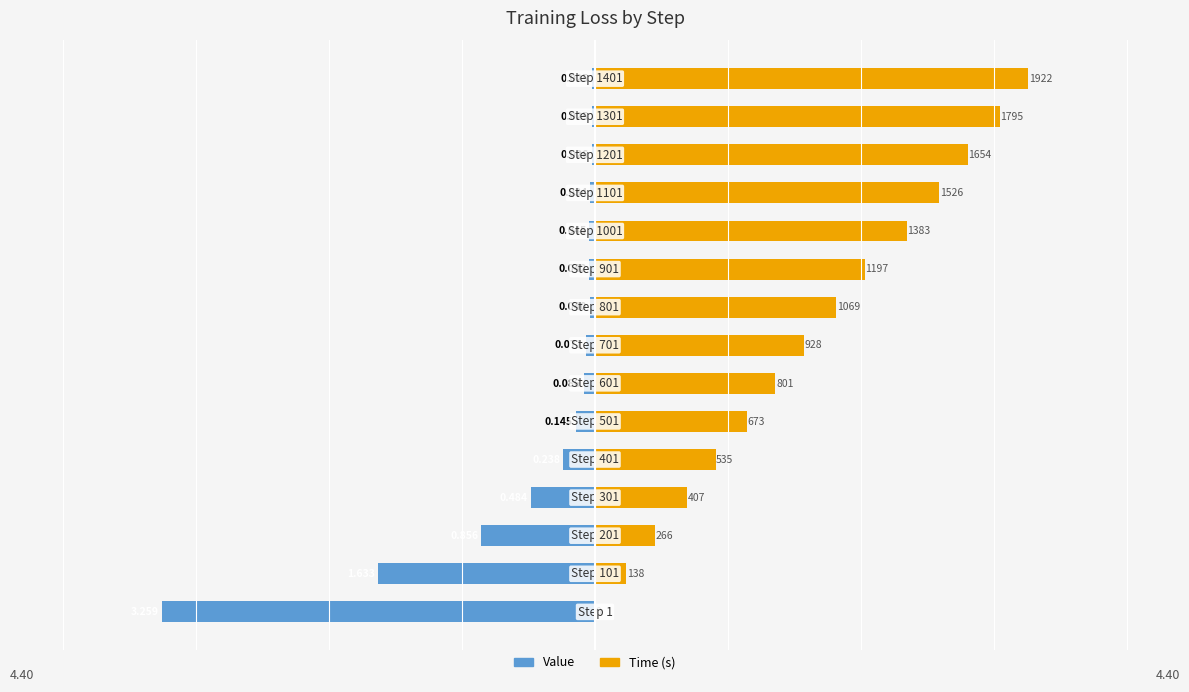

List the labels in order of Time (s) value, largest first.

14, 13, 12, 11, 10, 9, 8, 7, 6, 5, 4, 3, 2, 1, 0